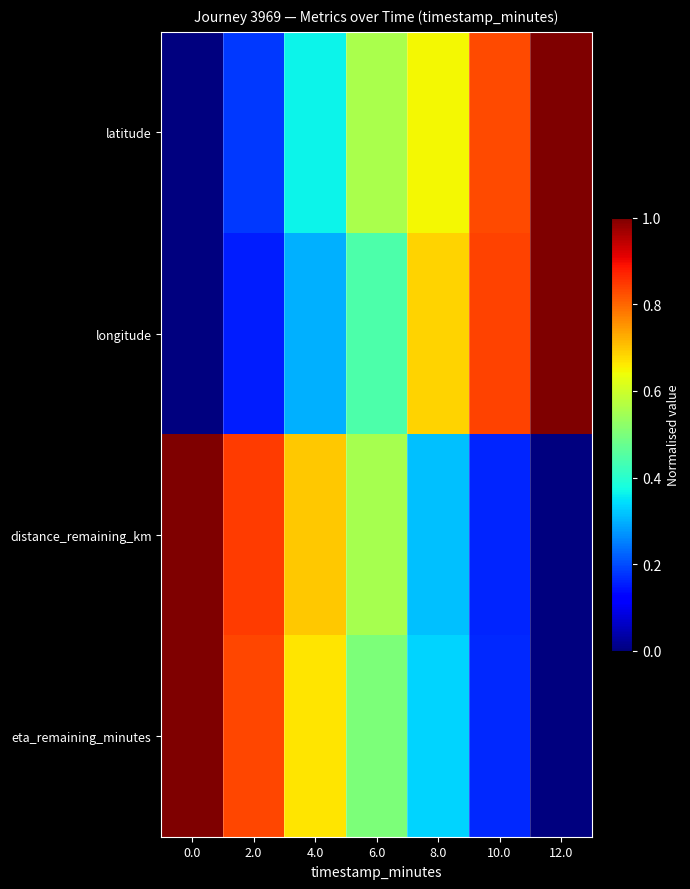

Which series changed the most between 2.0 and 12.0?

longitude